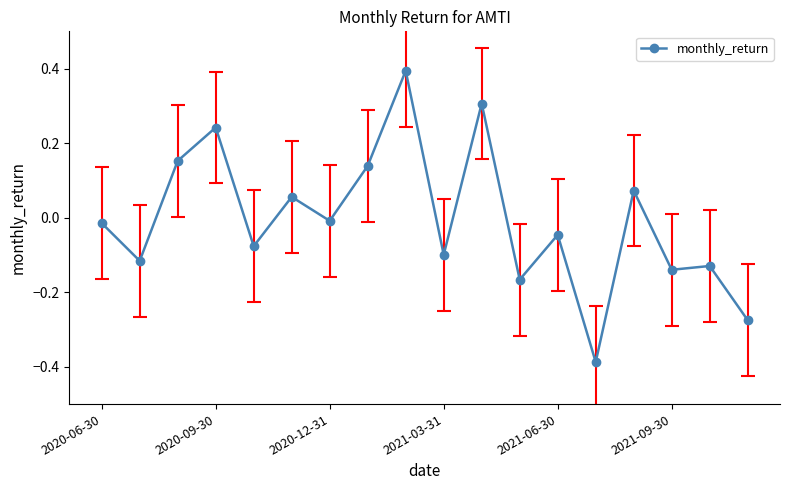

What is the greatest value displayed?

0.4